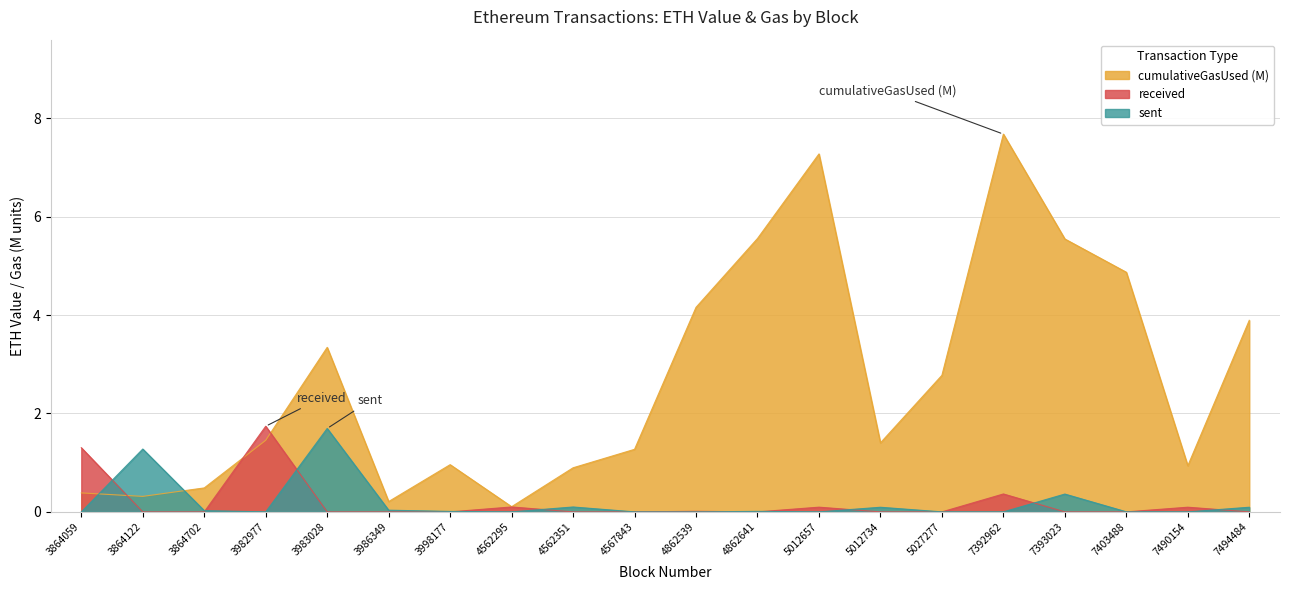

Which series changed the most between 3864059 and 4862641?

cumulativeGasUsed (M)